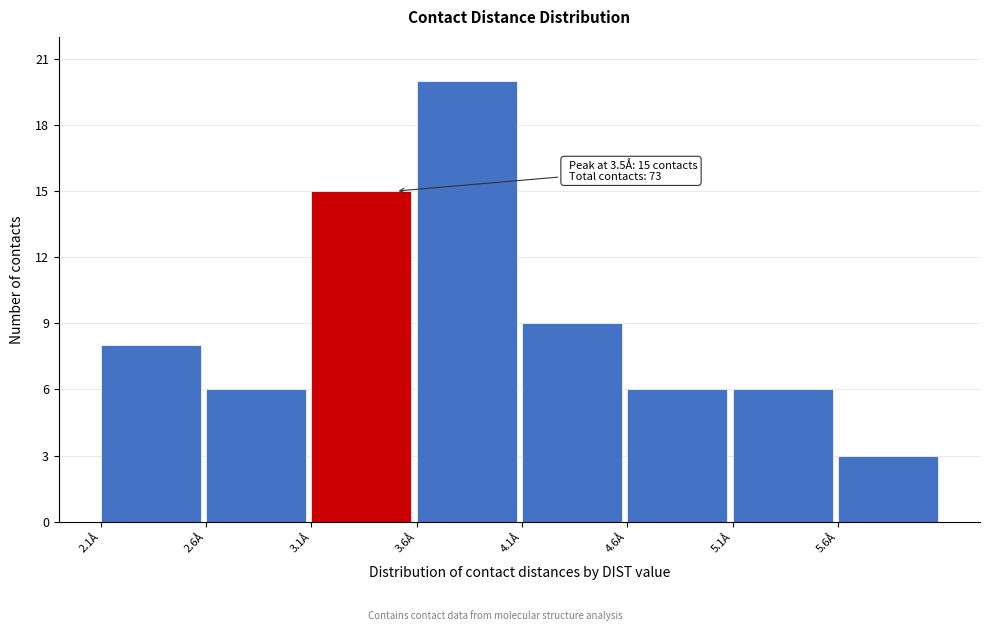

Which range on the x-axis has the tallest bar?

3.6 to 4.1